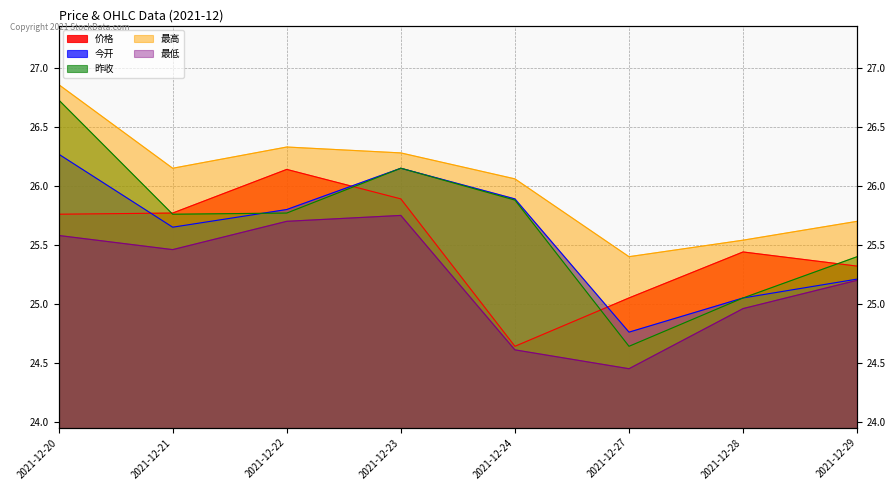

What is the total value across all series at 2021-12-20?

131.2